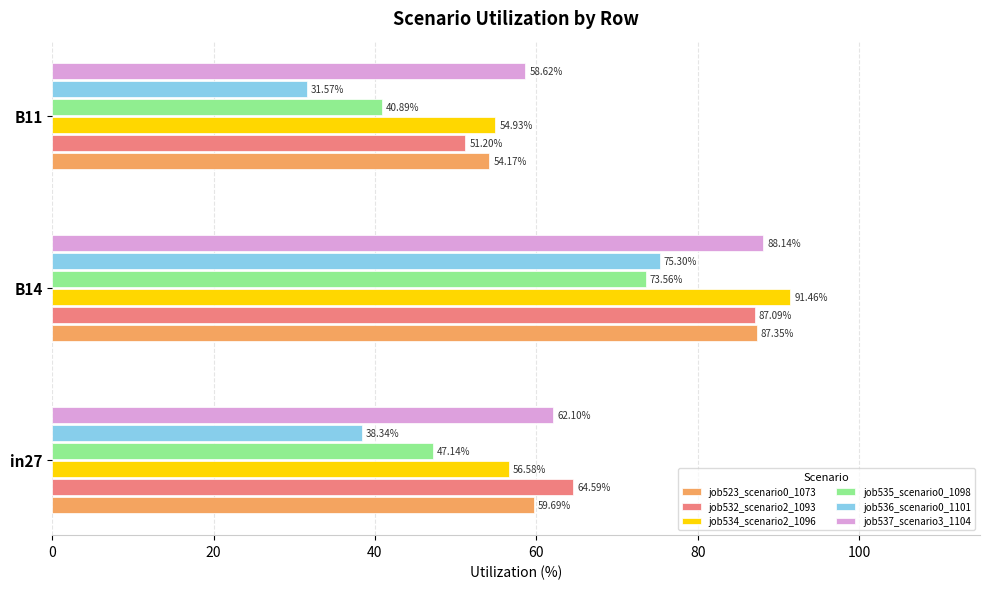

At which category is the sum across all series the highest?

B14